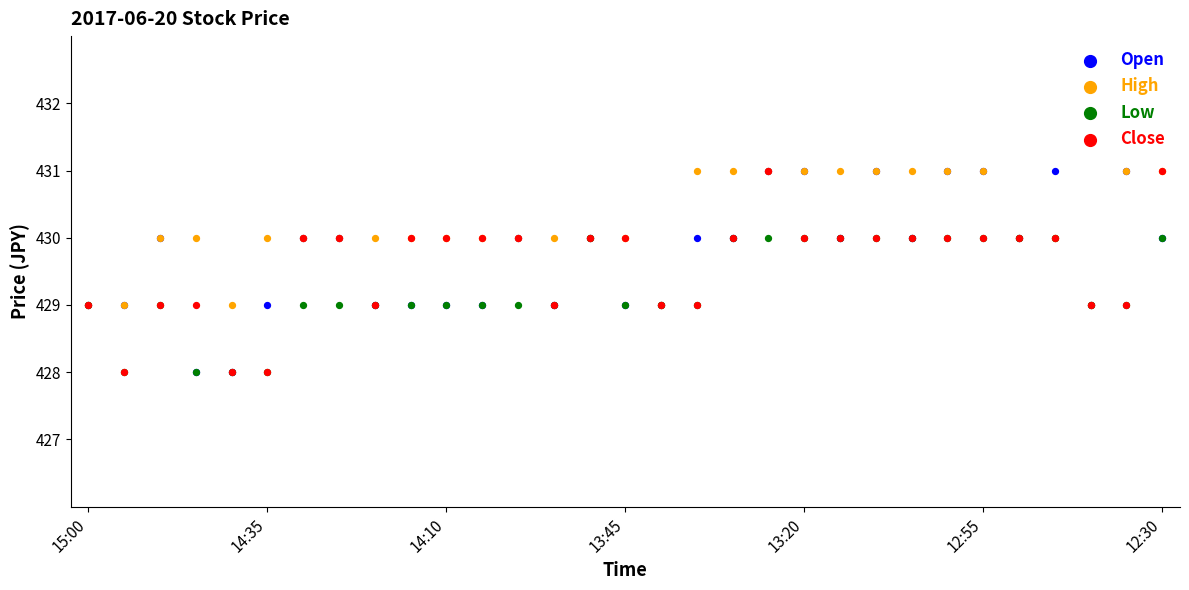

Which series reaches the maximum Y coordinate?

Open